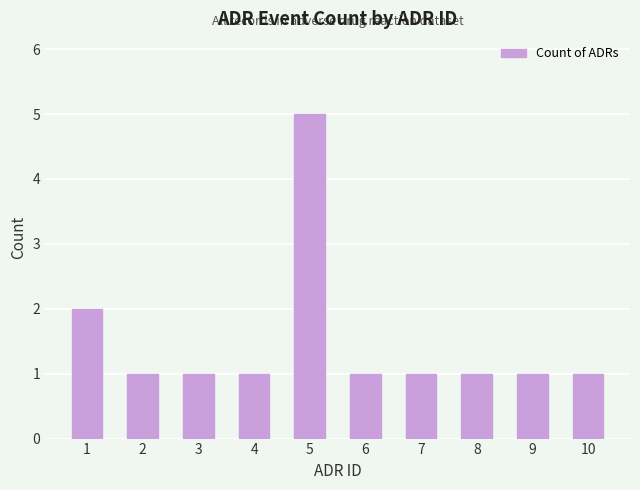

What is the sum of the values at 2 and 1?

3